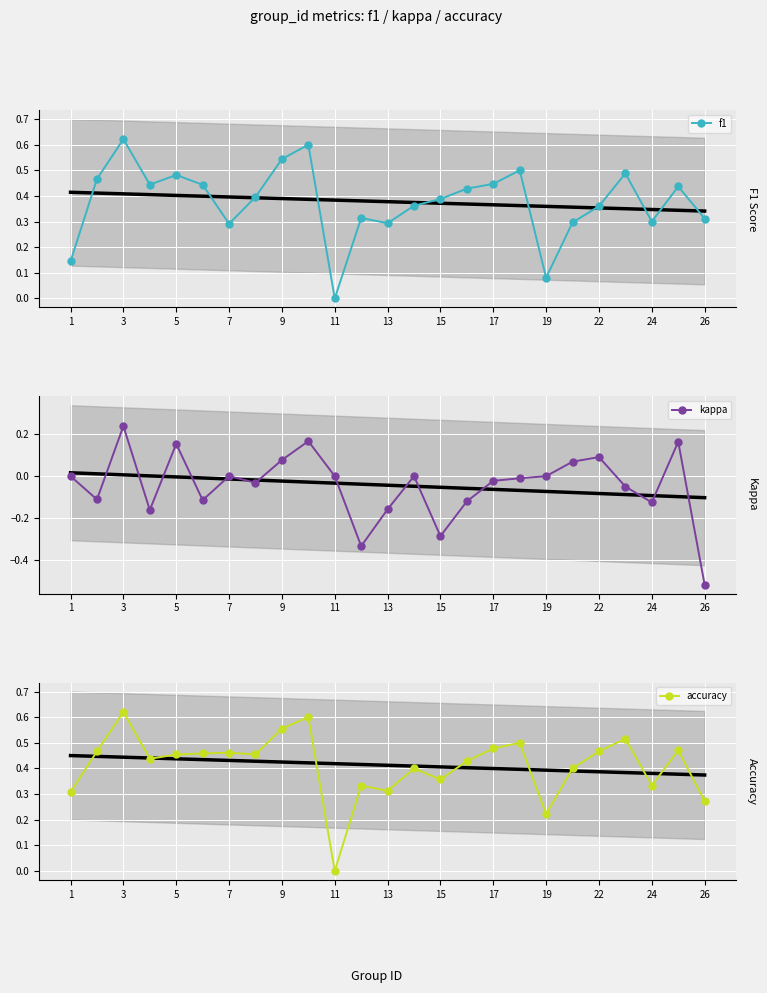

The value of f1 at 24 is 0.3. True or false?

True